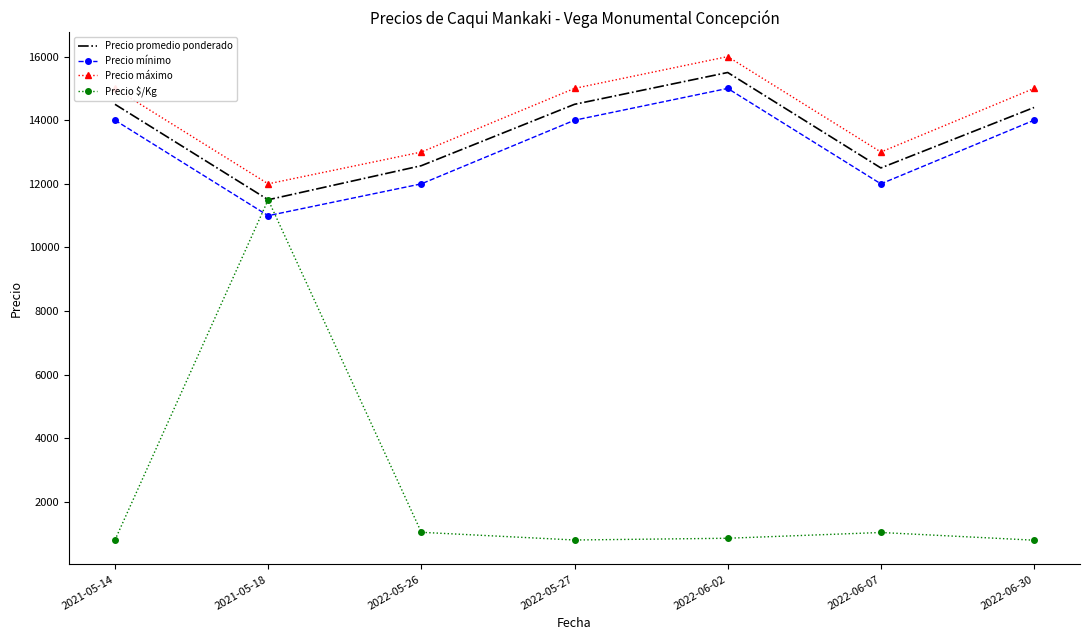

True or false: Precio mínimo and Precio máximo intersect in this chart.

False